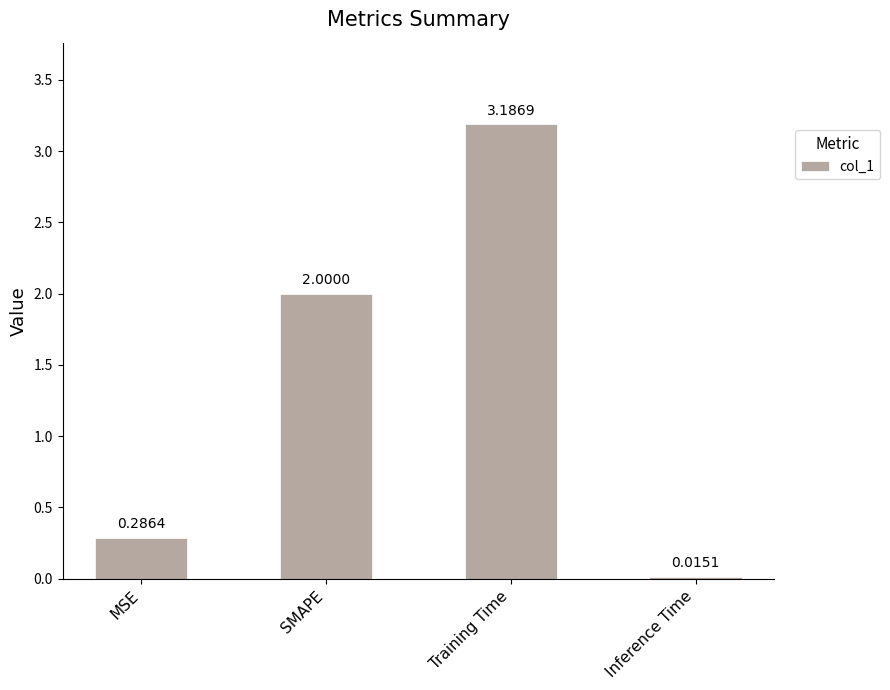

Which label corresponds to the largest value in the chart?

Training Time